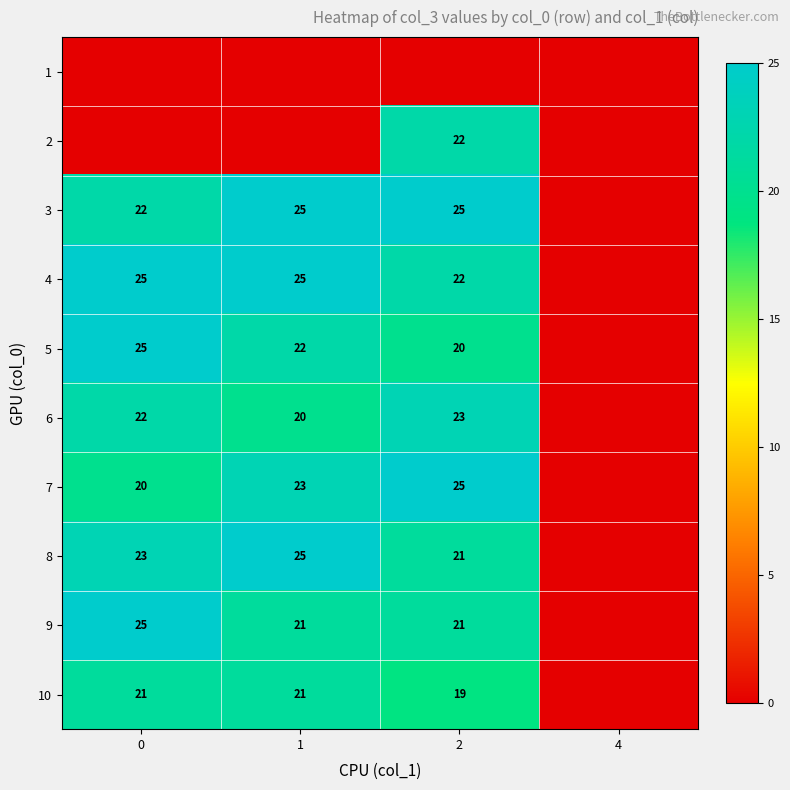

The value of 6 at 0 is 6. True or false?

False